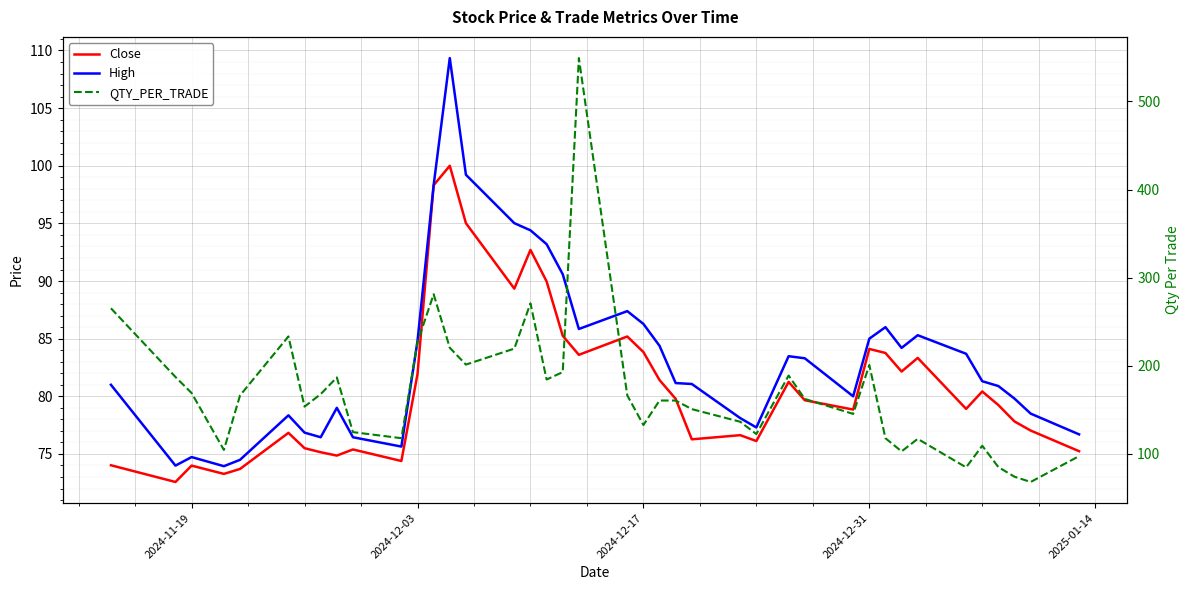

Reading left to right, list all the values displayed in this chart.

Close: 74.0	72.6	74.0	73.3	73.7	76.8	75.5	75.2	74.9	75.4	74.4	81.9	98.3	100.0	95.0	89.3	92.7	90.0	85.2	83.6	85.2	83.8	81.4	79.8	76.3	76.6	76.1	81.2	79.7	78.8	84.1	83.8	82.2	83.3	78.9	80.4	79.2	77.8	77.0	75.2
High: 81.0	74.0	74.7	73.9	74.5	78.3	76.8	76.5	79.0	76.5	75.6	84.8	98.3	109.3	99.2	95.0	94.4	93.2	90.6	85.8	87.4	86.3	84.4	81.2	81.1	78.1	77.3	83.5	83.3	80.0	85.0	86.0	84.2	85.3	83.7	81.3	80.9	79.8	78.5	76.7
QTY_PER_TRADE: 265.2	187.2	169.0	104.4	166.3	233.3	153.6	167.8	186.7	124.6	117.7	226.8	281.1	220.4	201.3	219.5	270.8	184.4	192.8	549.3	166.4	132.7	160.5	160.5	150.7	136.4	122.4	188.9	162.3	145.3	200.8	117.7	102.8	117.0	84.6	109.2	84.9	74.0	68.0	97.4